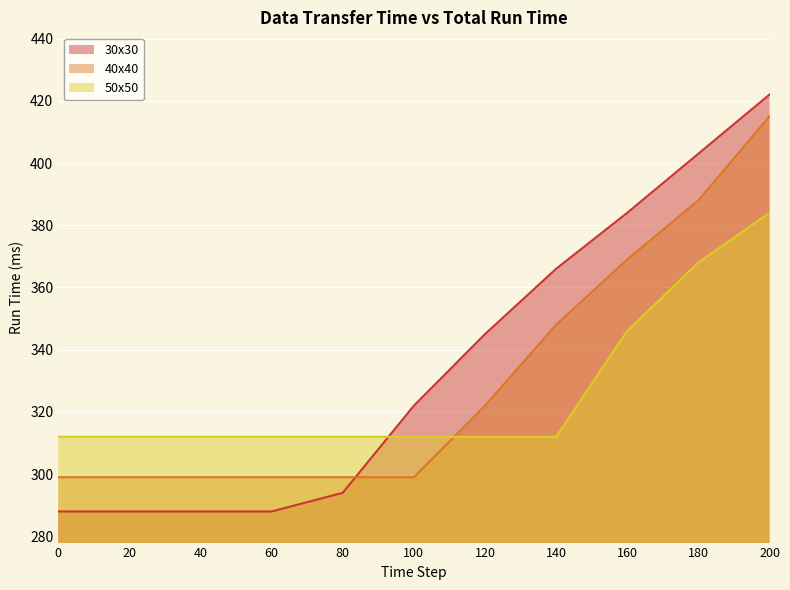

List the labels in order of 50x50 value, smallest first.

0, 20, 40, 60, 80, 100, 120, 140, 160, 180, 200